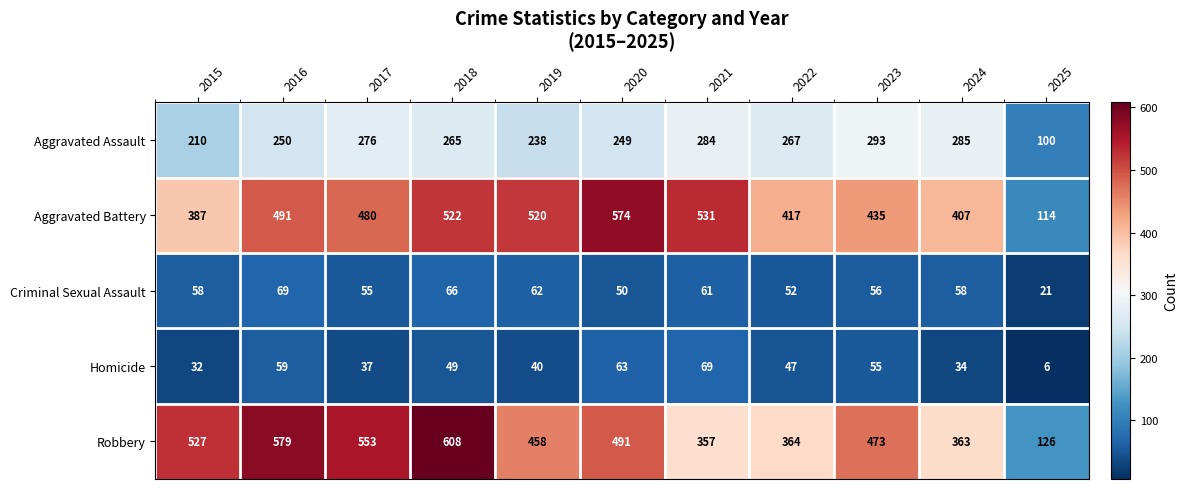

True or false: Robbery has a value of 364 at 2022.

True